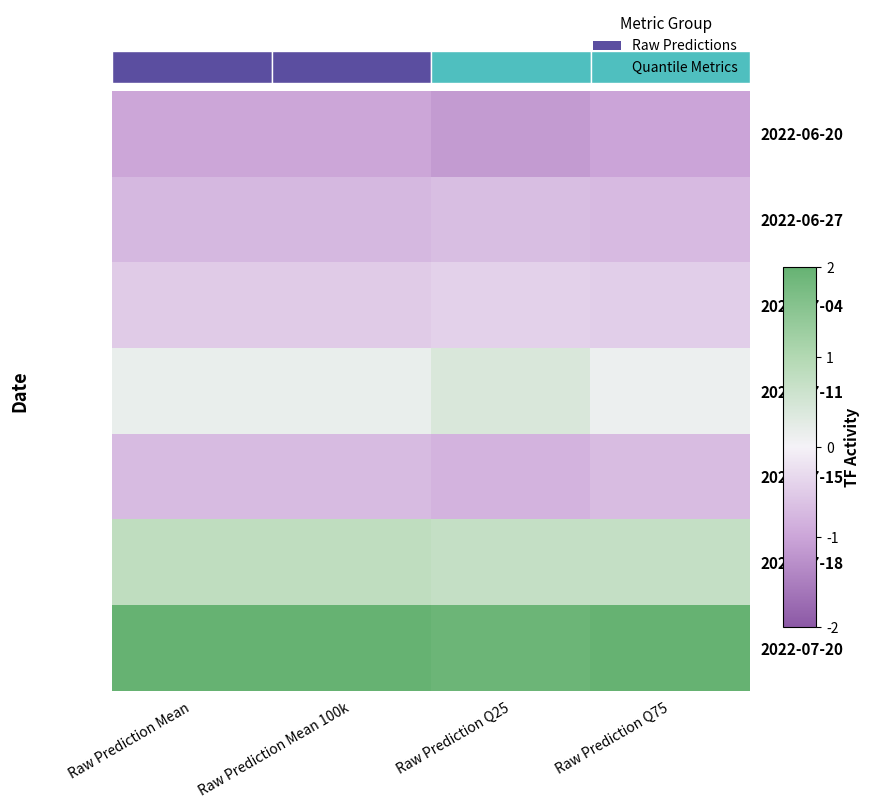

What is the difference between the maximum and minimum values in the 2022-07-15 series?

0.1